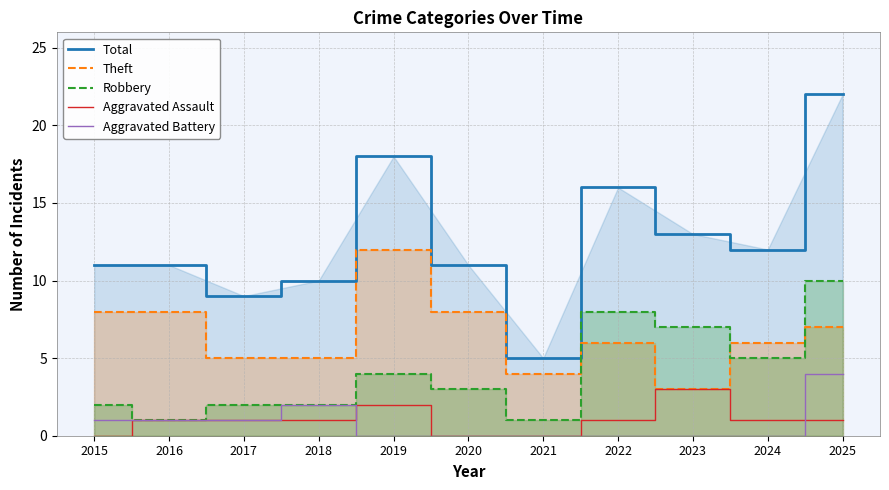

At which category is the sum across all series the highest?

2025